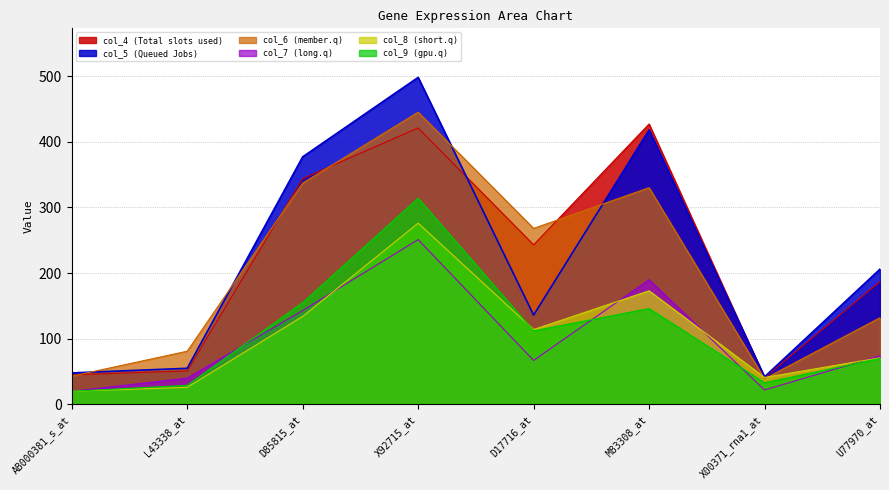

Between AB000381_s_at and U77970_at, which series saw the biggest shift?

col_5 (Queued Jobs)